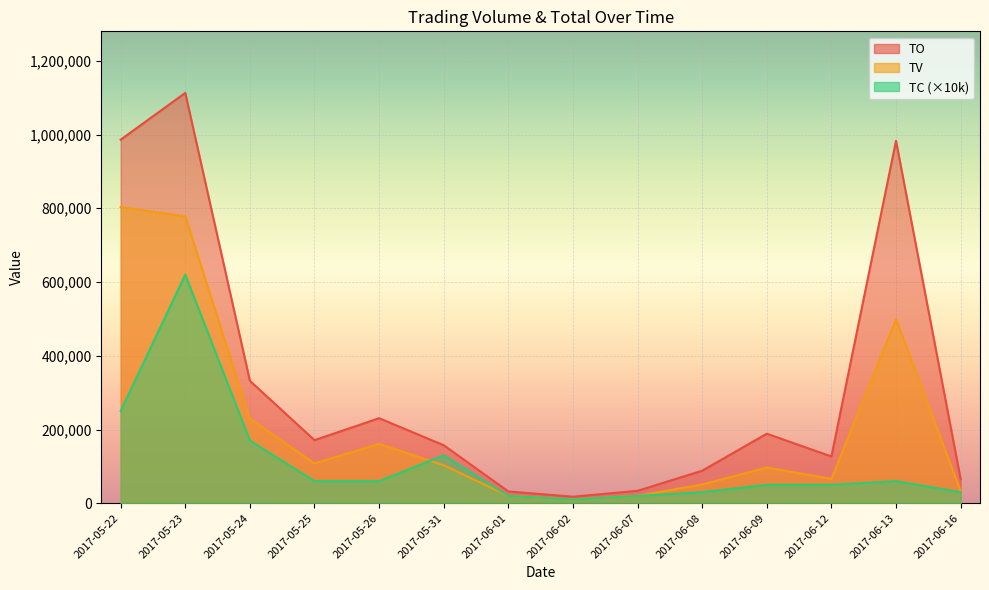

At how many categories does at least one series exceed 320702?

4